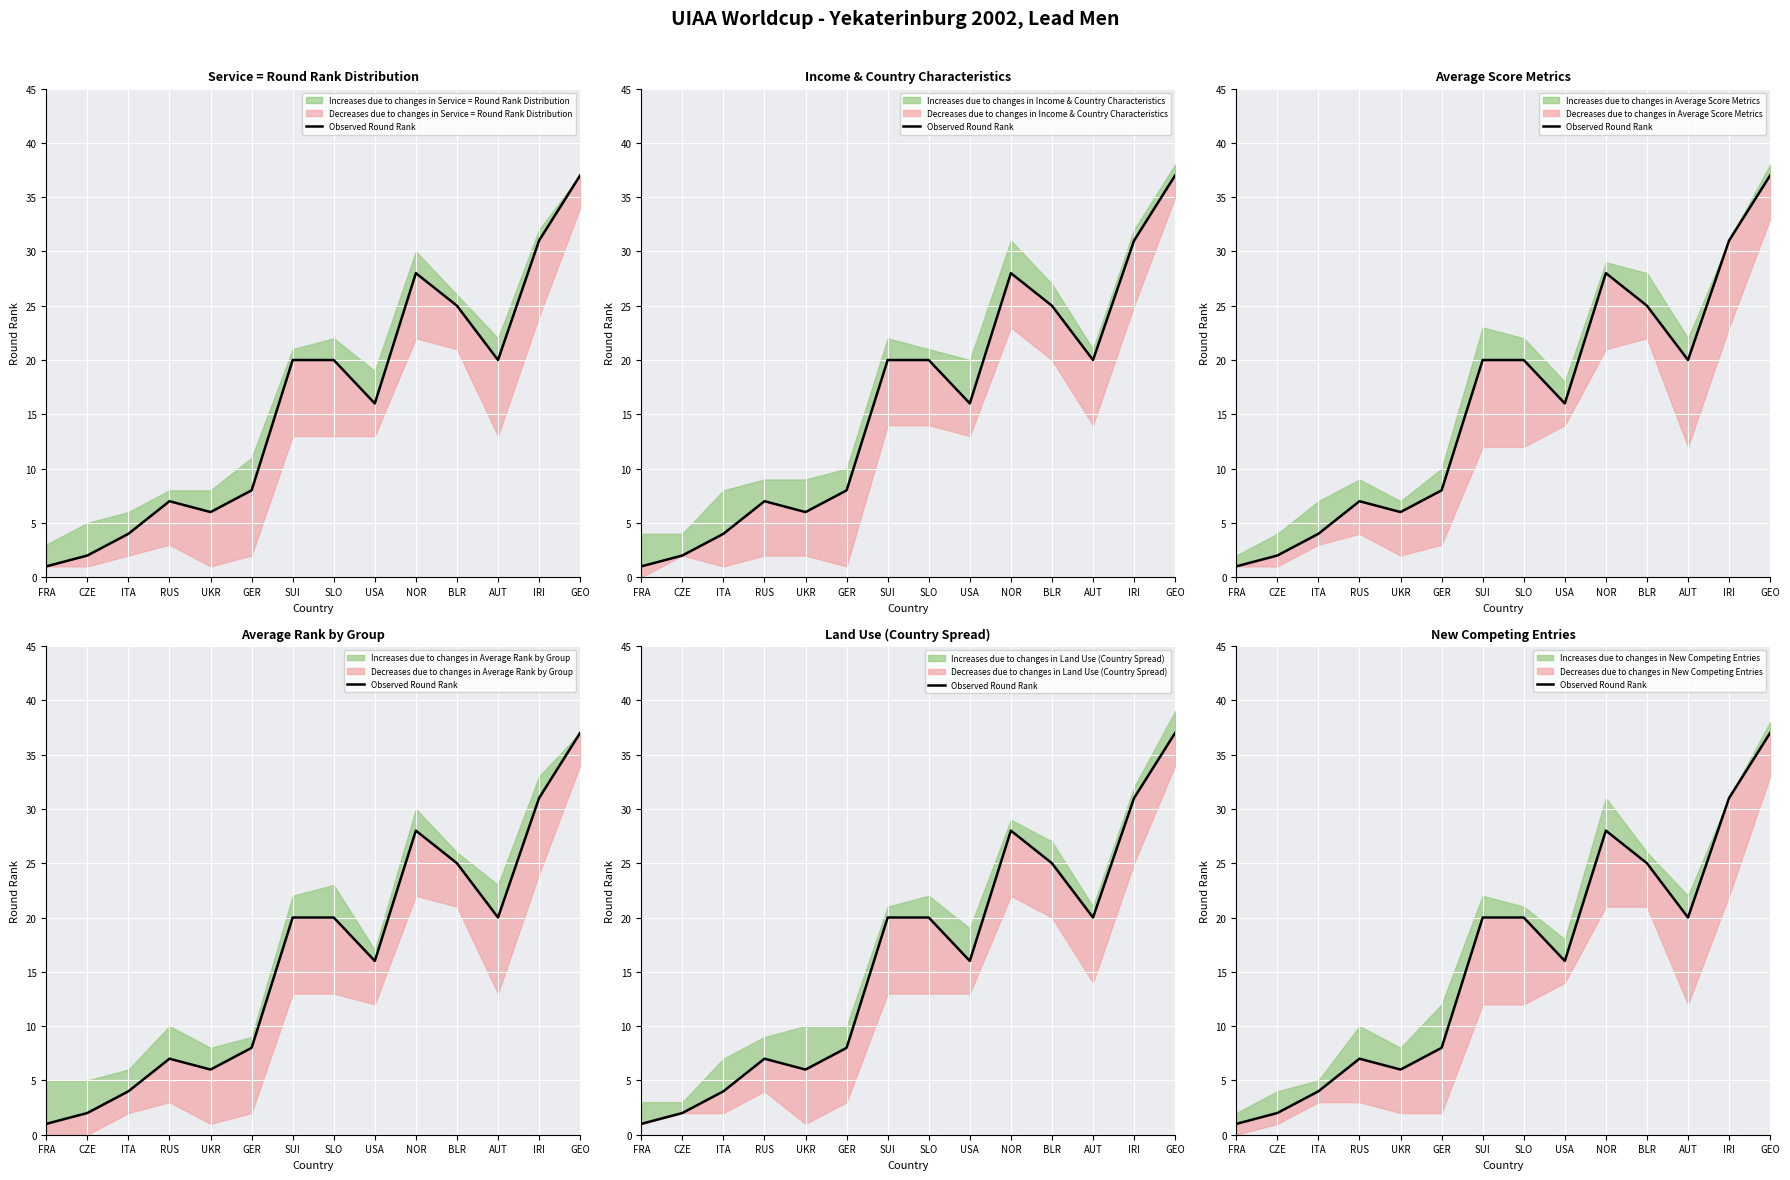

Rank the categories by value from lowest to highest.

FRA, CZE, ITA, UKR, RUS, GER, USA, SUI, SLO, AUT, BLR, NOR, IRI, GEO